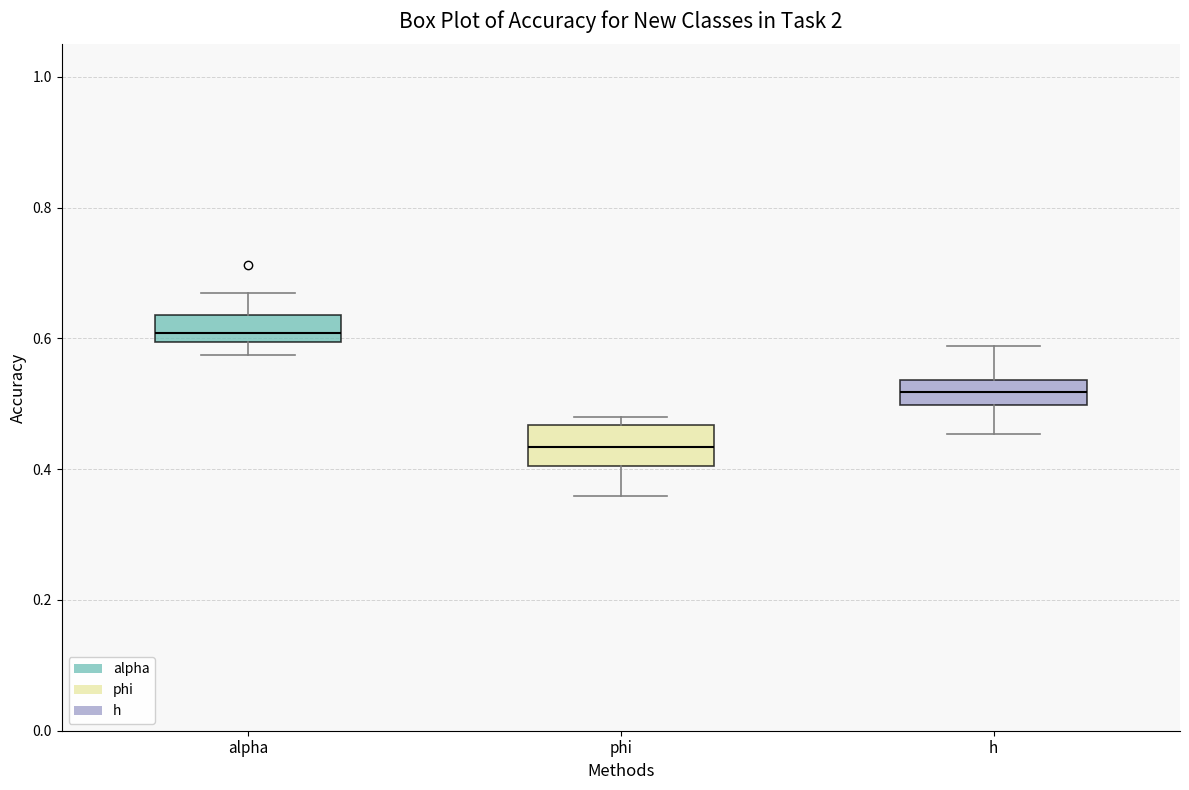

Where does the upper whisker of the box for alpha end on the y-axis? The values are not printed on the chart, so give them approximately, as read against the axis.

0.66